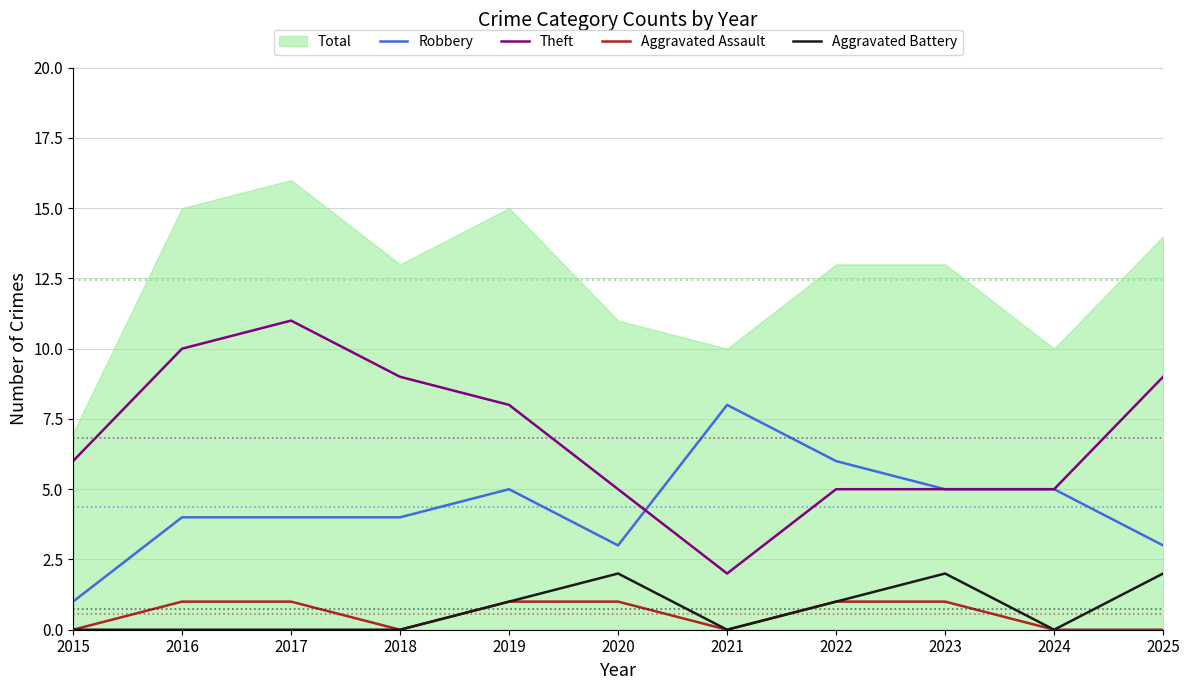

What is the difference between the maximum and second lowest values in the Theft series?

6